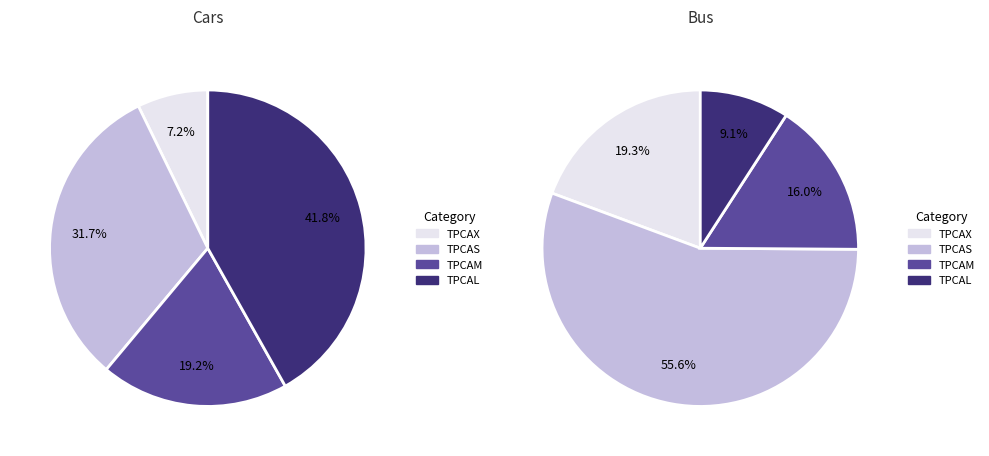

To the nearest percent, what is the difference between the largest and smallest slice percentages?

46%